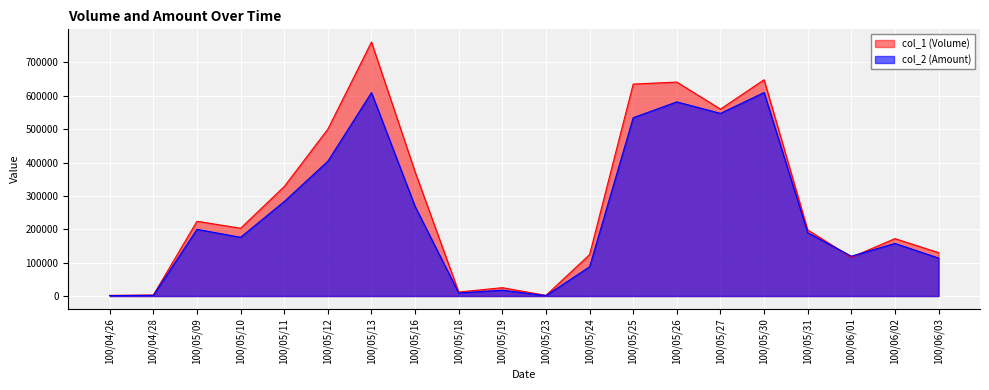

The value of col_1 (Volume) at 100/05/16 is 372000. True or false?

True